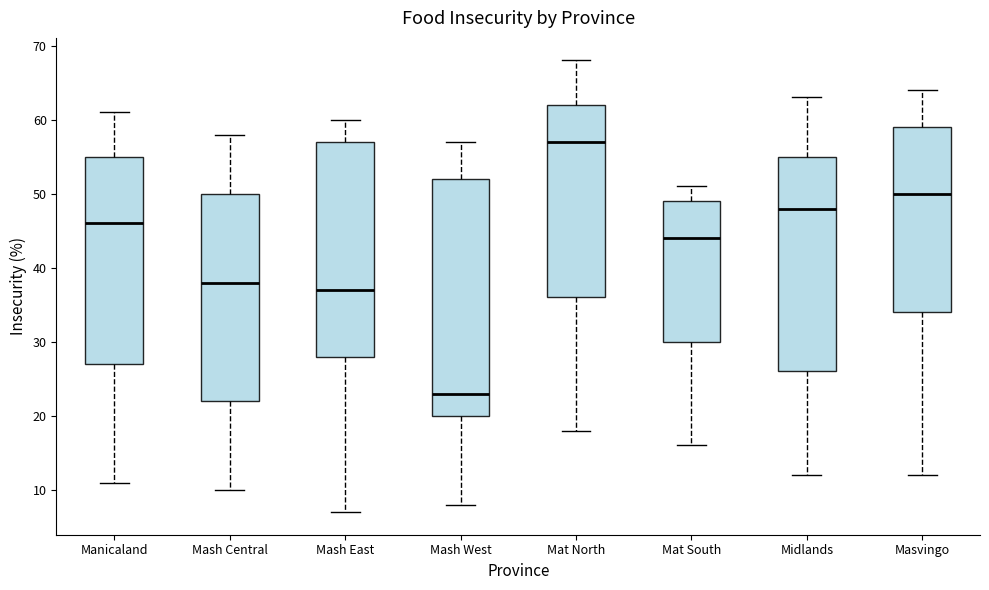

Reading left to right, transcribe this box plot: for each box, give where its median line is, the range the box spans, and where its two whiskers end, as read against the y-axis. The values are not printed on the chart, so give them approximately, as read against the axis.

Manicaland: median 46, box 27 to 55, whiskers 11 to 61
Mash Central: median 38, box 22 to 50, whiskers 10 to 58
Mash East: median 37, box 28 to 57, whiskers 7 to 60
Mash West: median 23, box 20 to 52, whiskers 8 to 57
Mat North: median 57, box 36 to 62, whiskers 18 to 68
Mat South: median 44, box 30 to 49, whiskers 16 to 51
Midlands: median 48, box 26 to 55, whiskers 12 to 63
Masvingo: median 50, box 34 to 59, whiskers 12 to 64